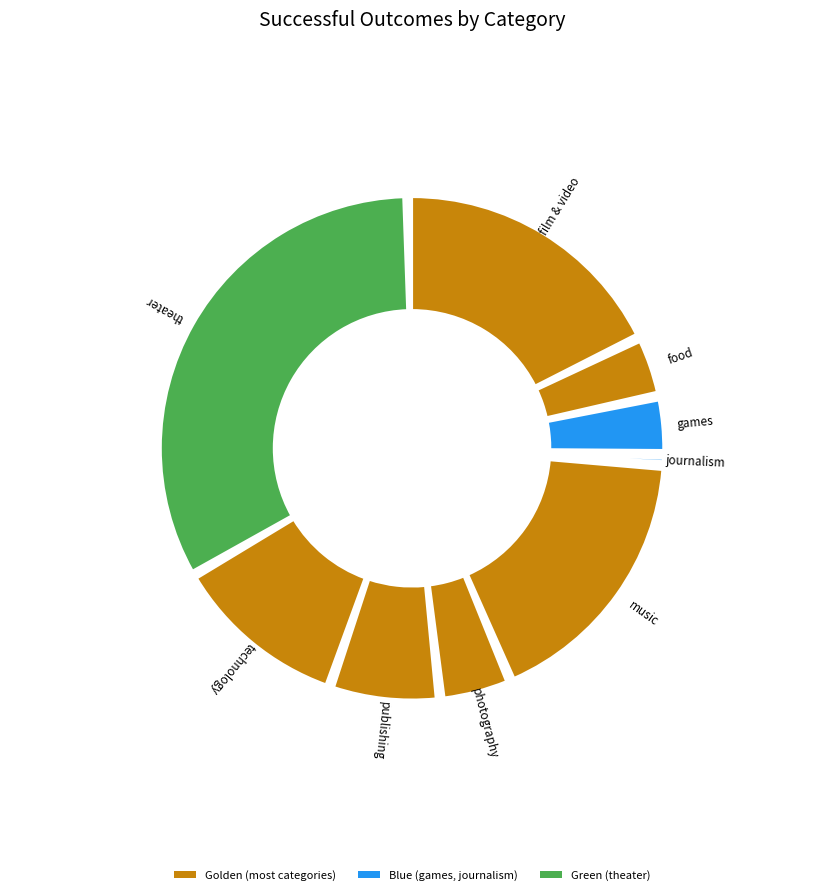

Is games the majority of the pie?

No